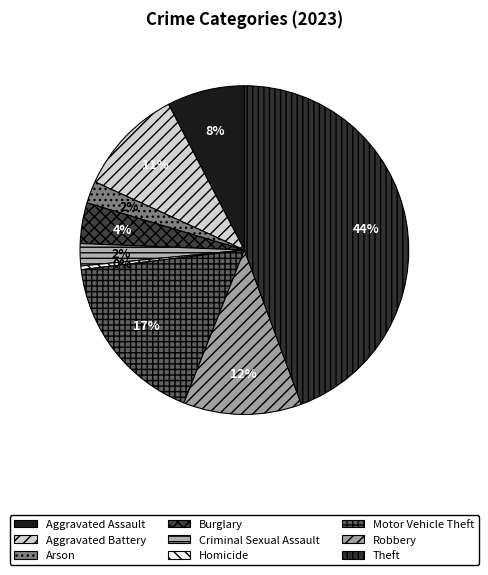

To the nearest percent, what portion does Theft represent?

44%